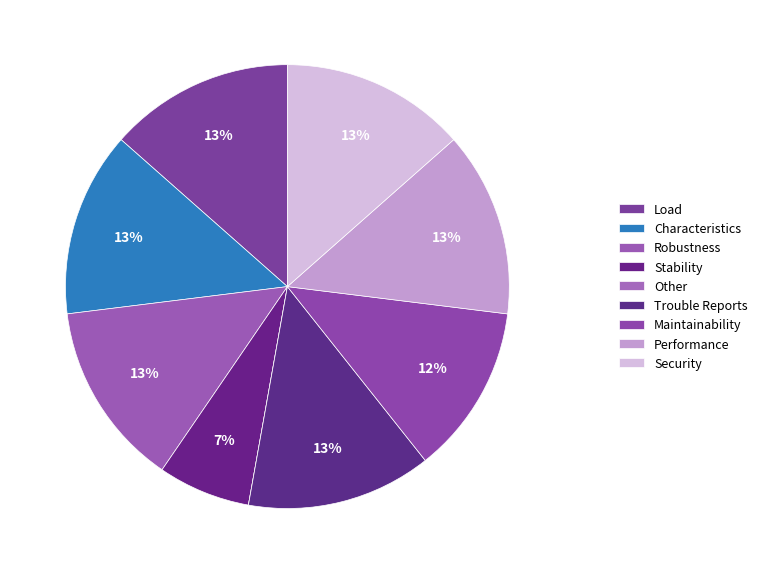

To the nearest percent, what is the combined percentage of Load and Characteristics?

27%